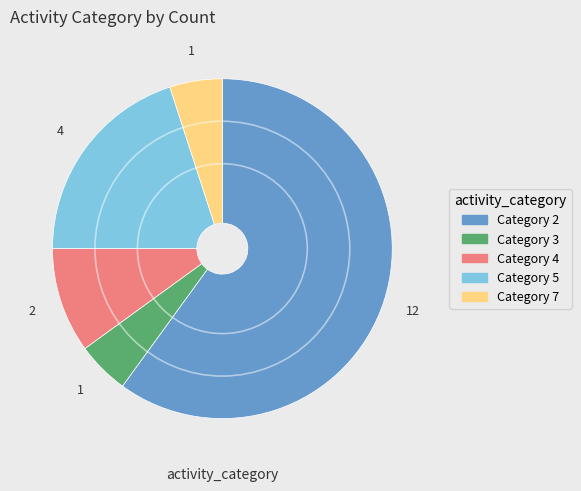

Does any single category account for the majority?

Yes